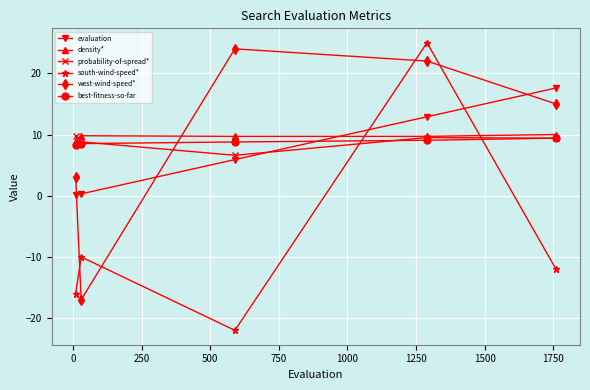

Which series has the widest spread of values?

south-wind-speed*